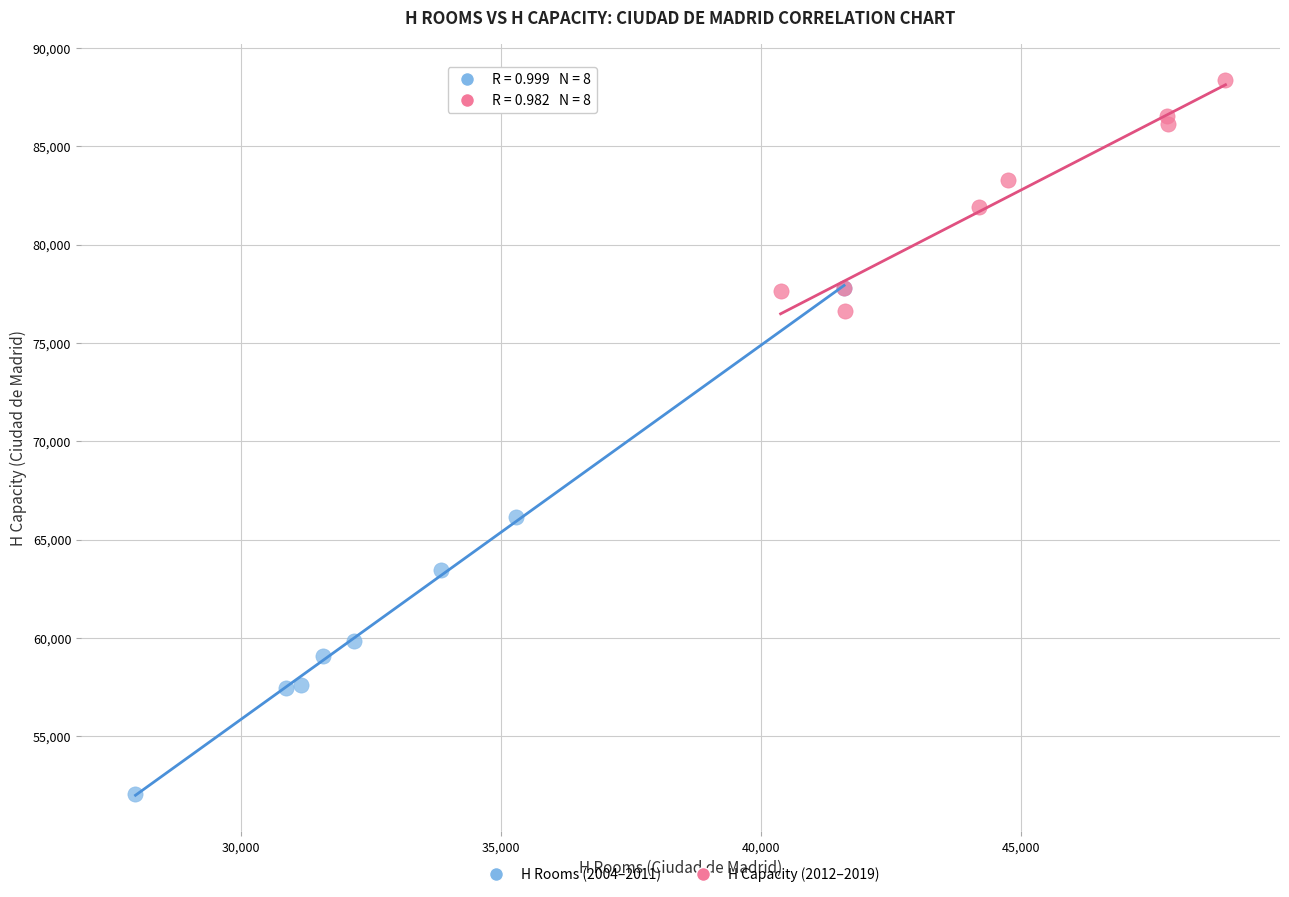

Which series reaches the minimum Y coordinate?

H Rooms (2004–2011)